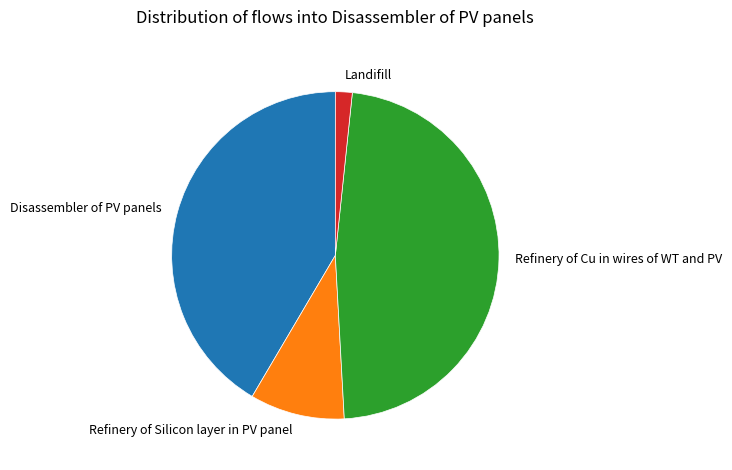

Rank the categories by value from highest to lowest.

Refinery of Cu in wires of WT and PV, Disassembler of PV panels, Refinery of Silicon layer in PV panel, Landifill